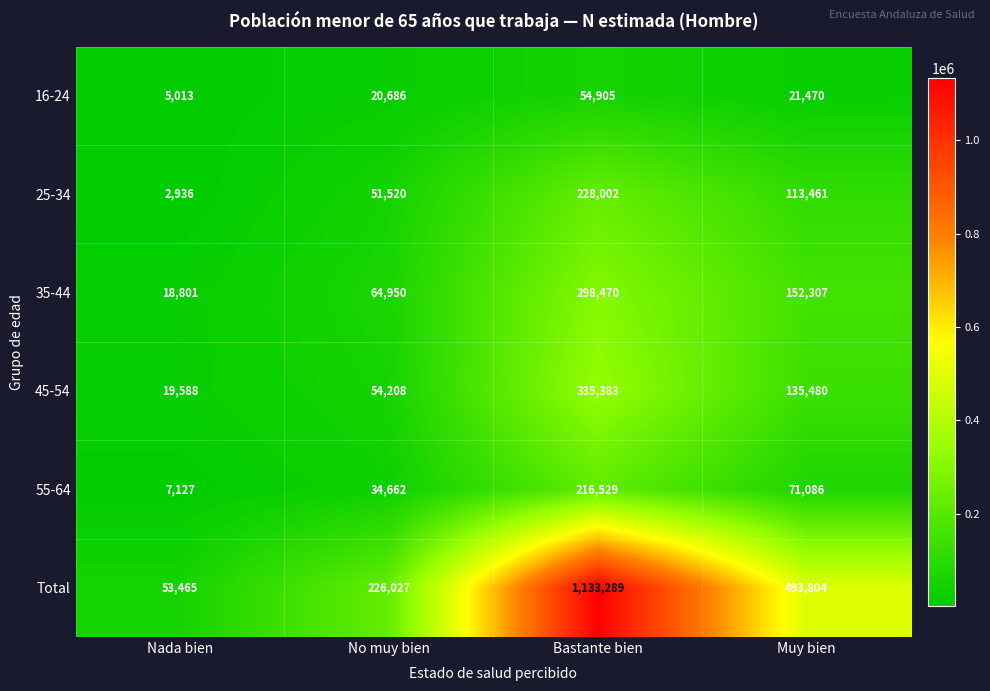

How many data points does each series have?

4